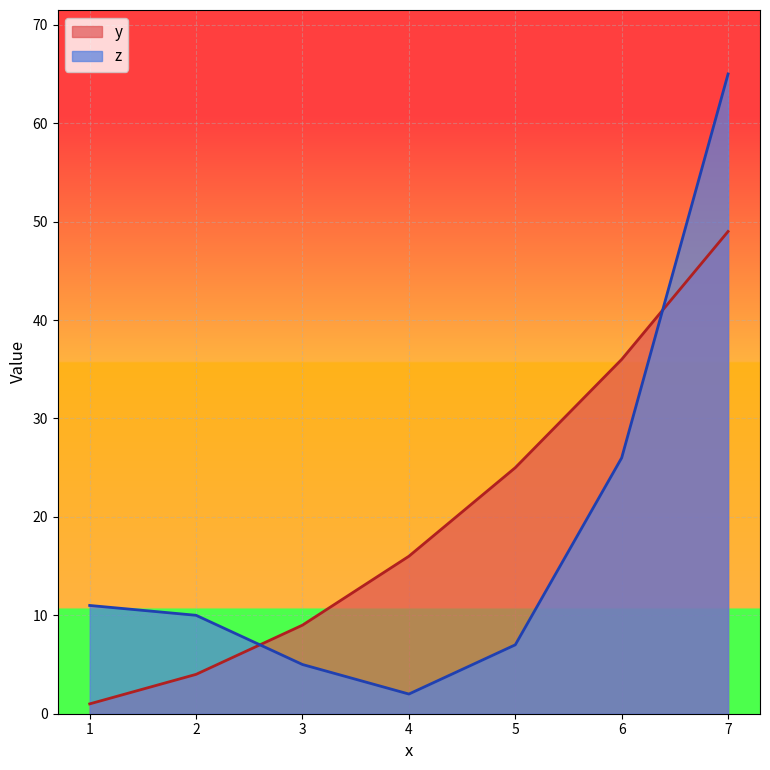

True or false: y has more than 2 points higher than both neighbors.

False